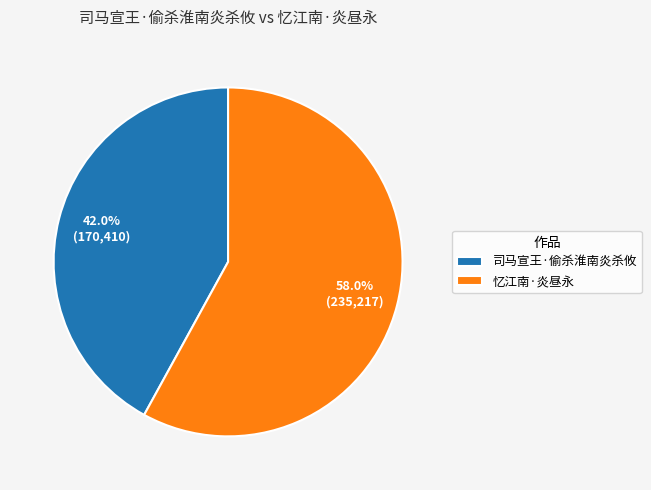

Which category accounts for the majority?

忆江南·炎昼永